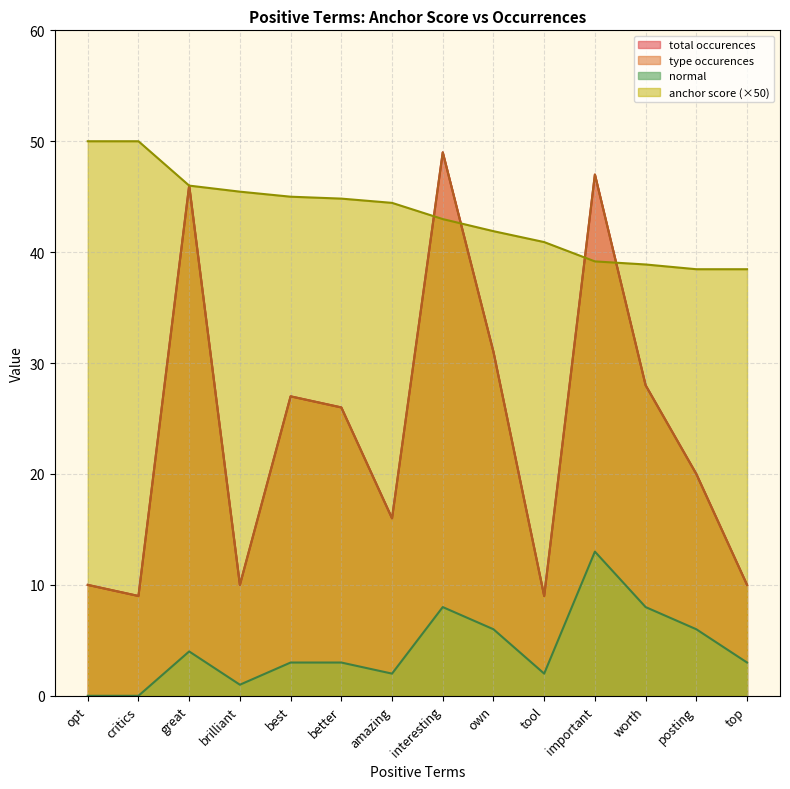

Reading left to right, extract all data points from this chart.

anchor score: 50.0	50.0	46.0	45.5	45.0	44.8	44.4	43.0	41.9	40.9	39.2	38.9	38.5	38.5
type occurences: 10.0	9.0	46.0	10.0	27.0	26.0	16.0	49.0	31.0	9.0	47.0	28.0	20.0	10.0
total occurences: 10.0	9.0	46.0	10.0	27.0	26.0	16.0	49.0	31.0	9.0	47.0	28.0	20.0	10.0
normal: 0.0	0.0	4.0	1.0	3.0	3.0	2.0	8.0	6.0	2.0	13.0	8.0	6.0	3.0